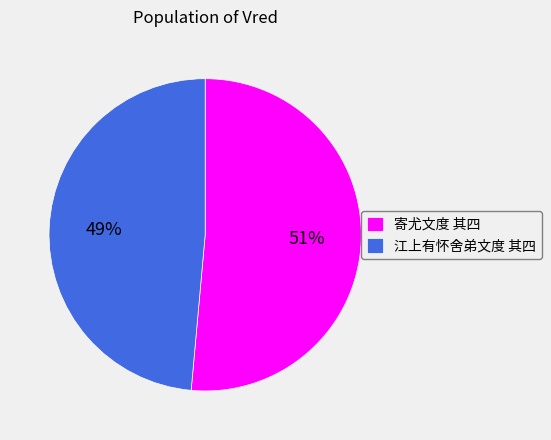

To the nearest percent, what is the average slice percentage?

50%